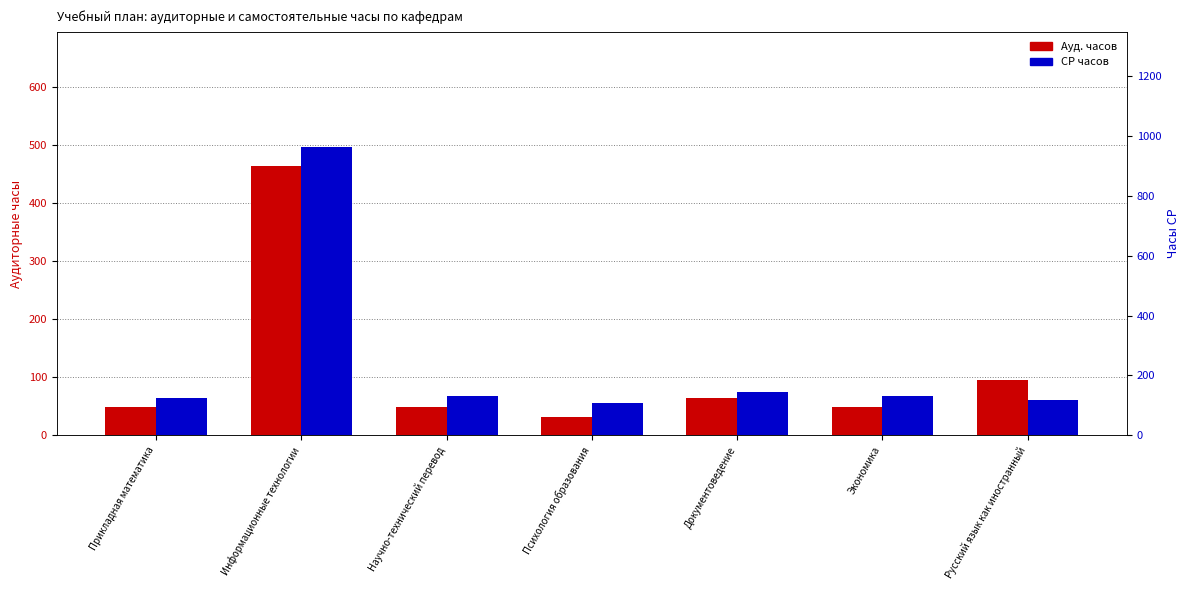

The value of СР часов at Информационные технологии is 963.6. True or false?

True